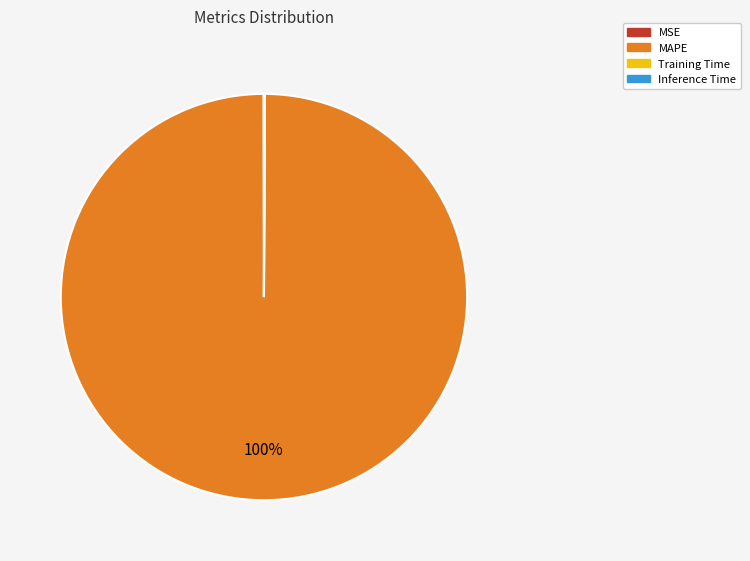

Which slice is the largest?

MAPE